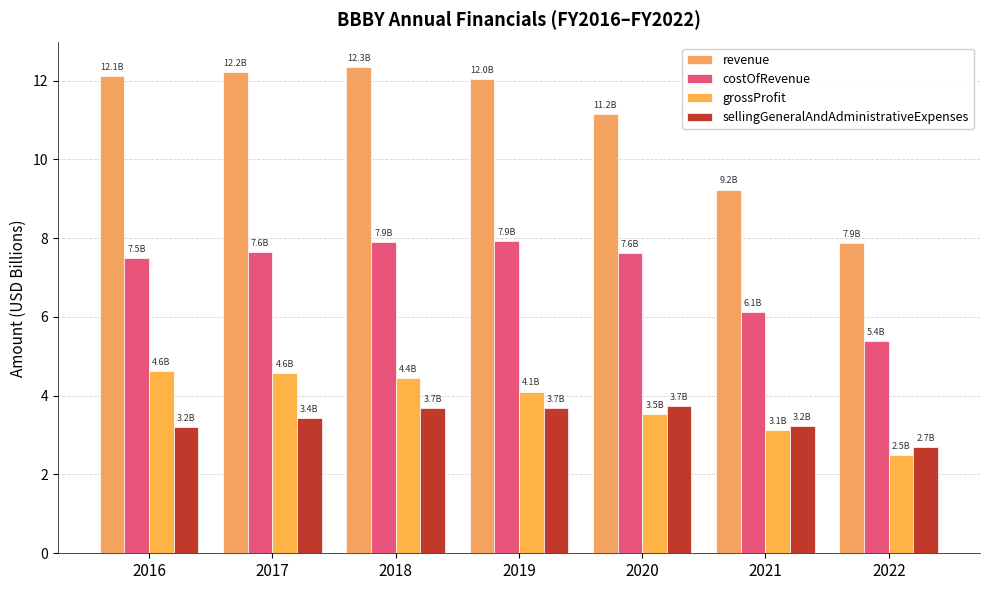

Count the number of data series in this chart.

4